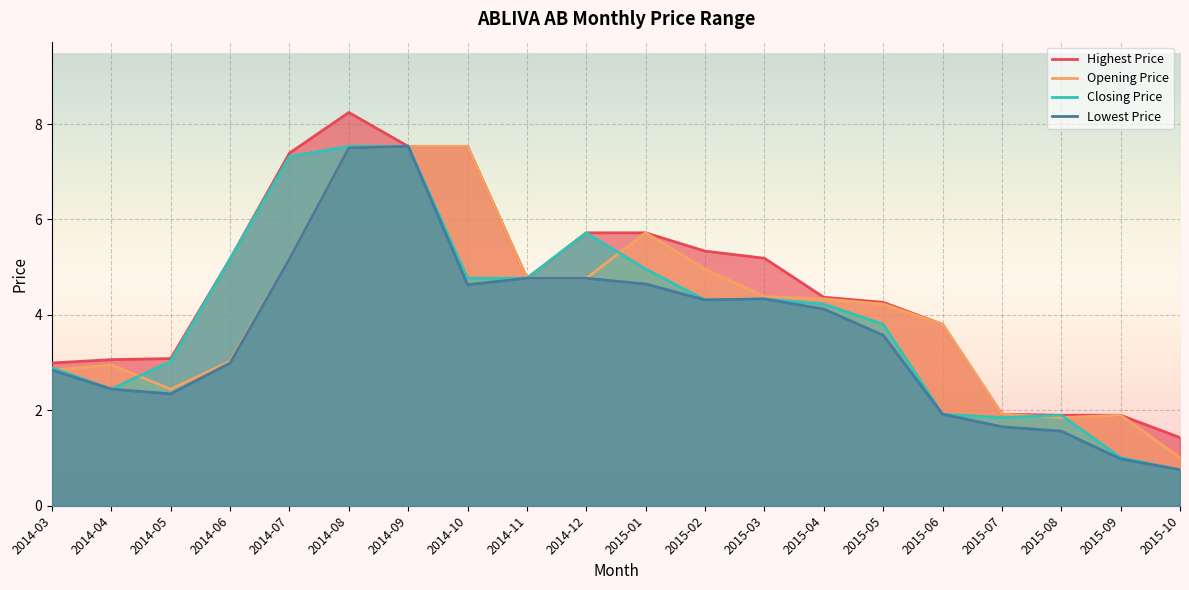

What is the value of the Lowest Price point at the 17th from the left?

1.7